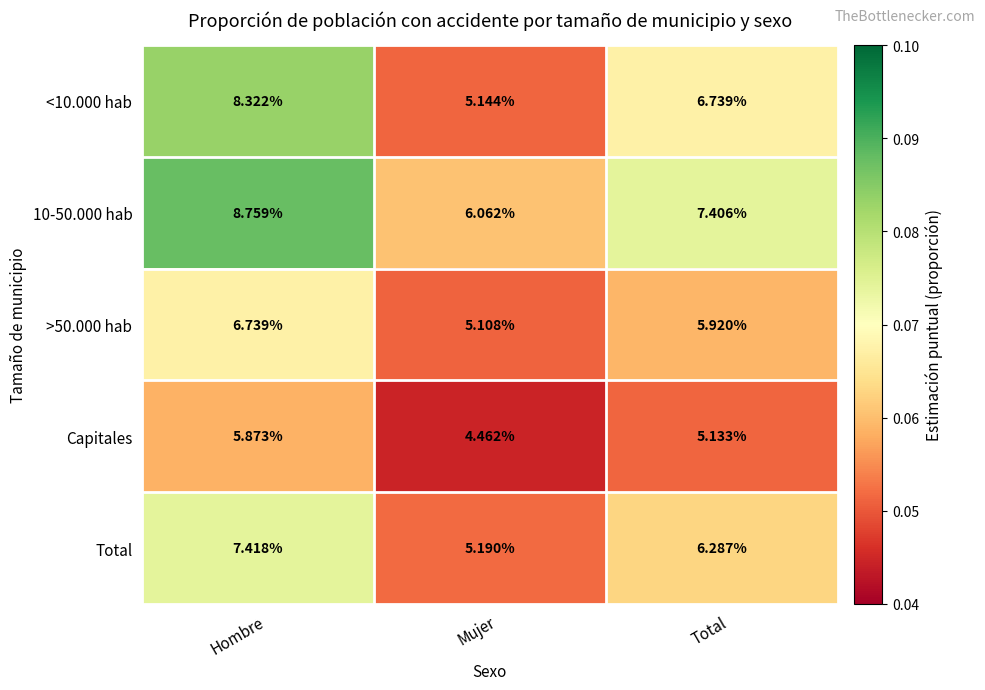

List the labels in order of >50.000 hab value, largest first.

Hombre, Total, Mujer